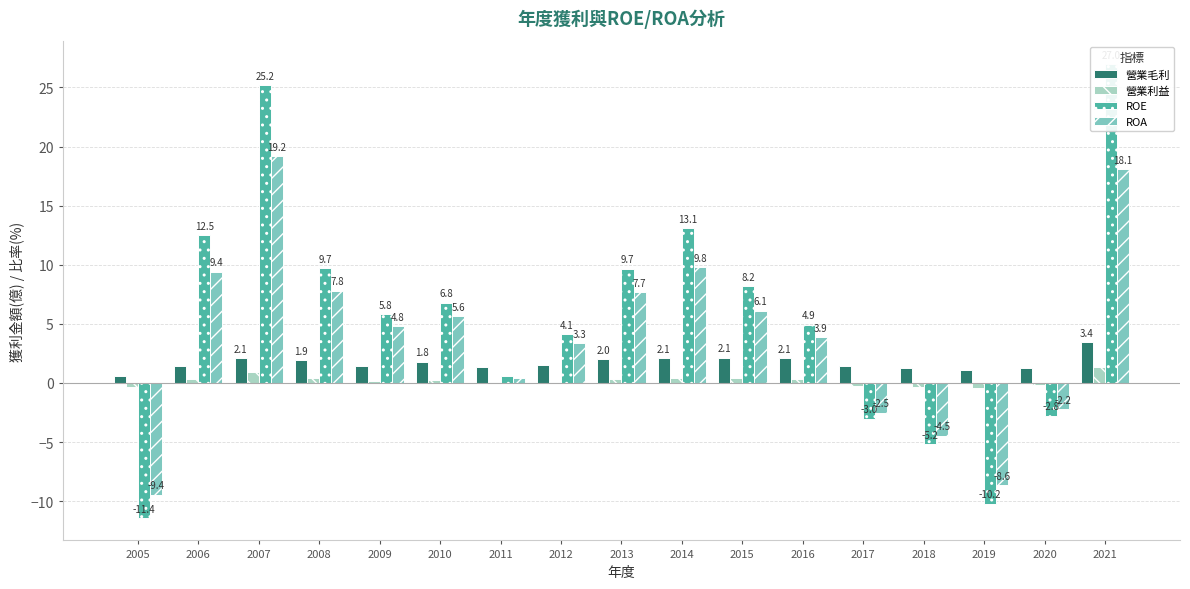

What is the sum of all ROA values?

69.0